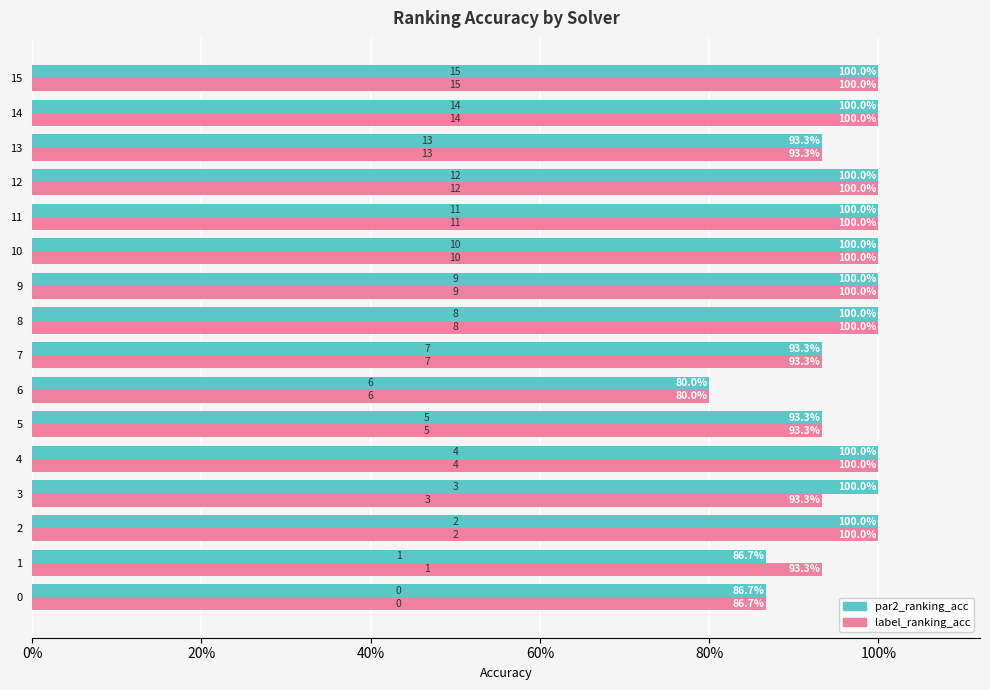

Reading right to left, extract all data points from this chart.

par2_ranking_acc: 1.0	1.0	0.9	1.0	1.0	1.0	1.0	1.0	0.9	0.8	0.9	1.0	1.0	1.0	0.9	0.9
label_ranking_acc: 1.0	1.0	0.9	1.0	1.0	1.0	1.0	1.0	0.9	0.8	0.9	1.0	0.9	1.0	0.9	0.9